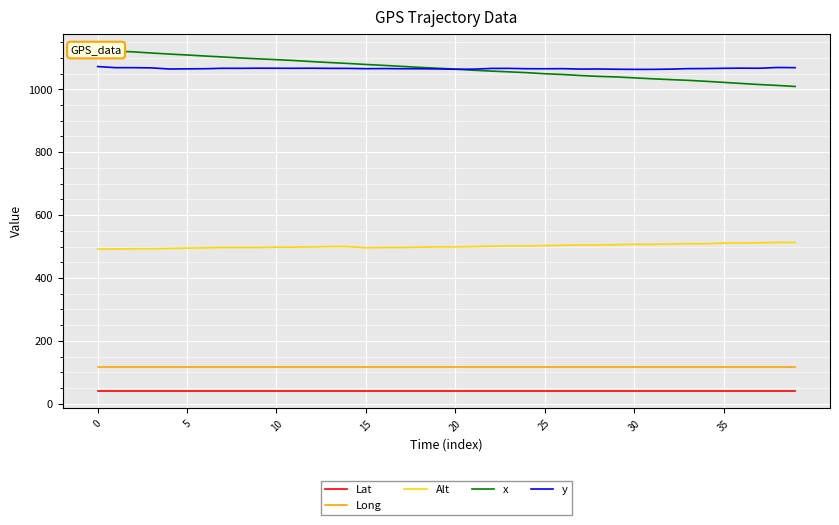

Does the chart display data point markers on the line(s)?

No